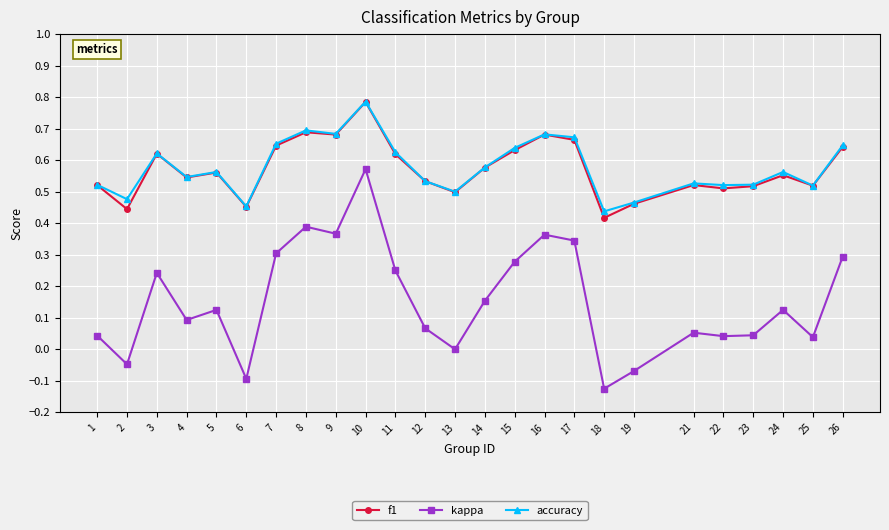

The value of kappa at 8 is 0.5. True or false?

False